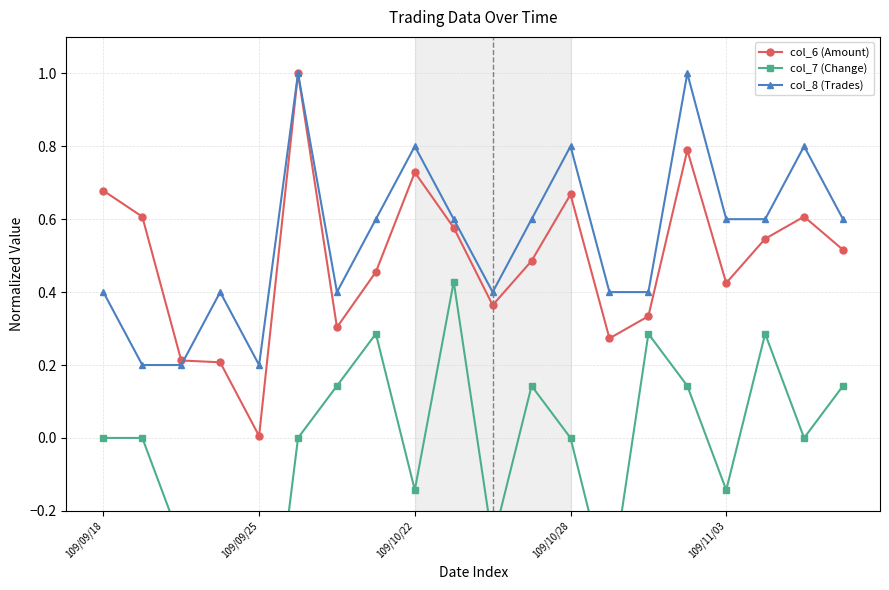

Between 13 and 17, which series saw the biggest shift?

col_7 (Change)